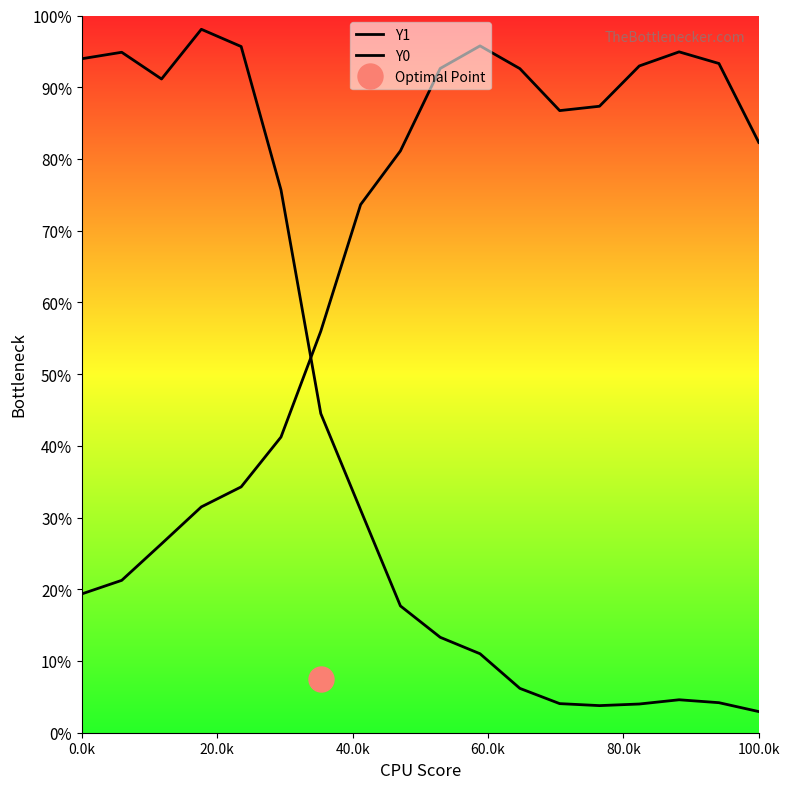

The value of Y0 at 60.0k is 23.3. True or false?

False